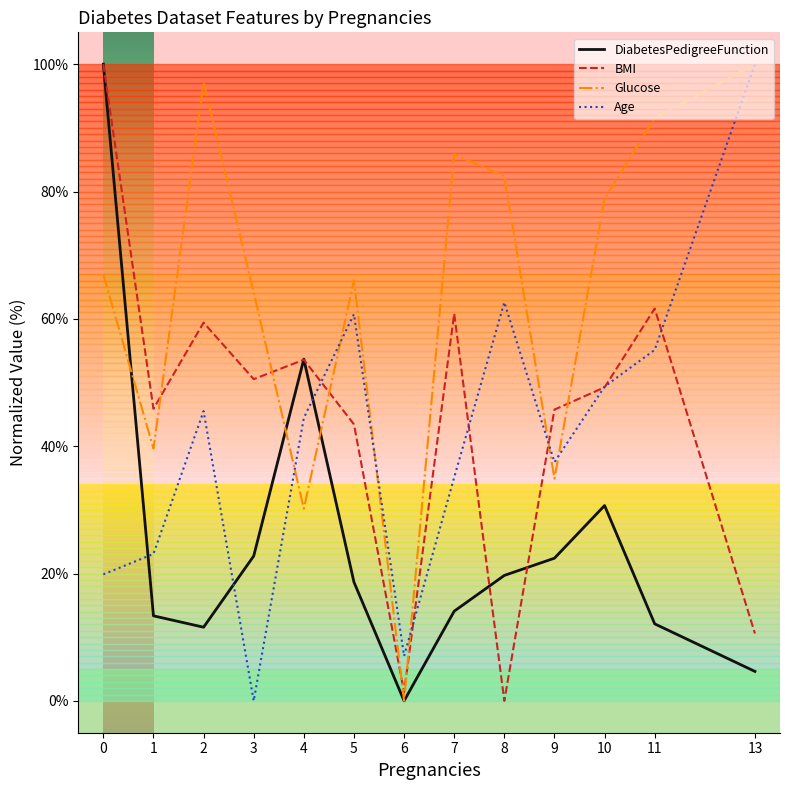

What is the total value across all series at 6?

8.4